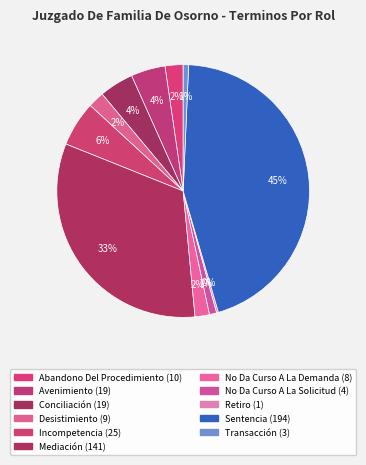

What portion of the pie excludes Incompetencia?

94.2%